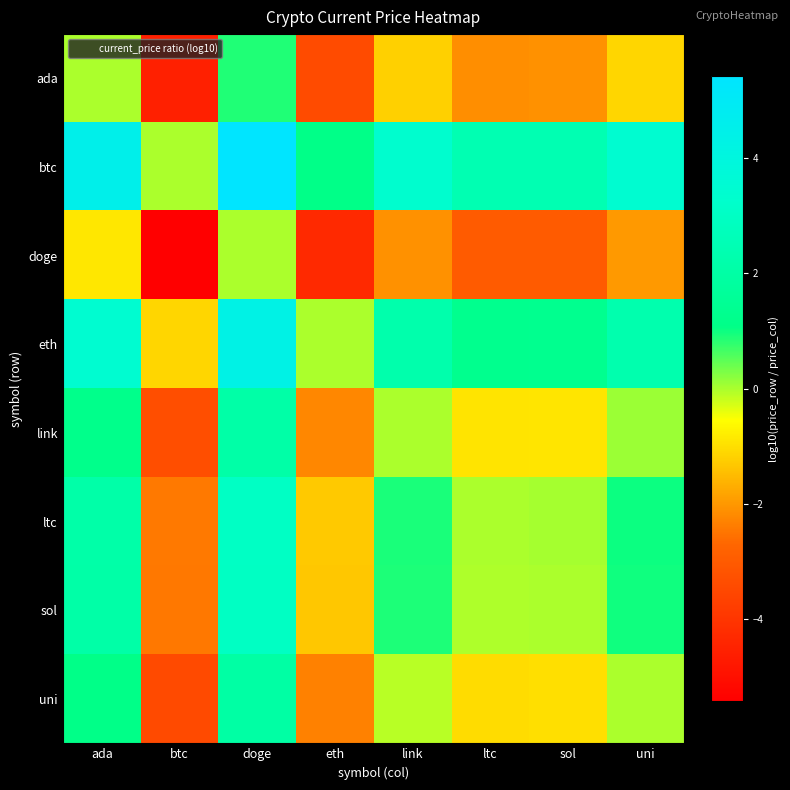

What is the smallest value displayed?

-5.4